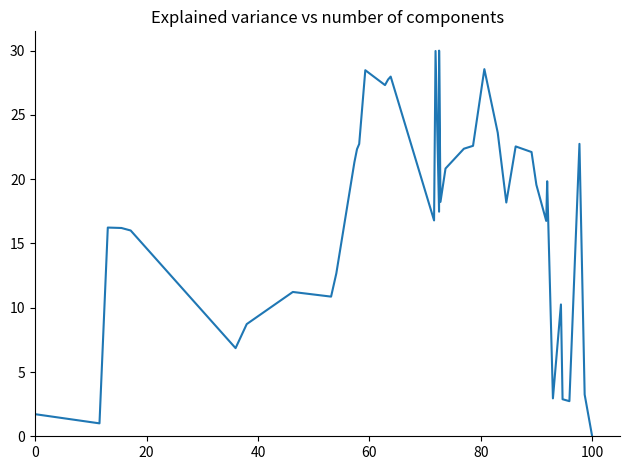

Is this an area chart (filled region under the line)?

No